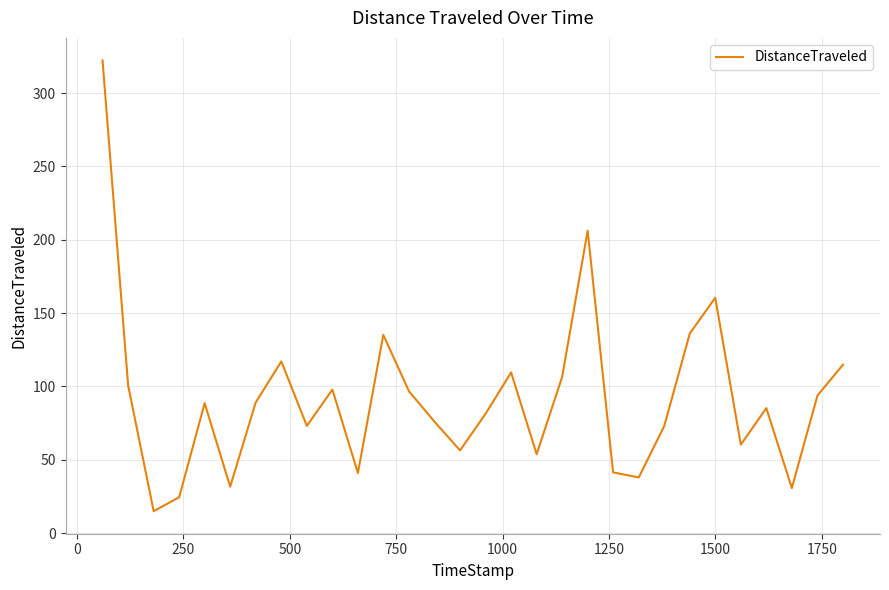

What is the difference between the maximum and minimum values?

307.2